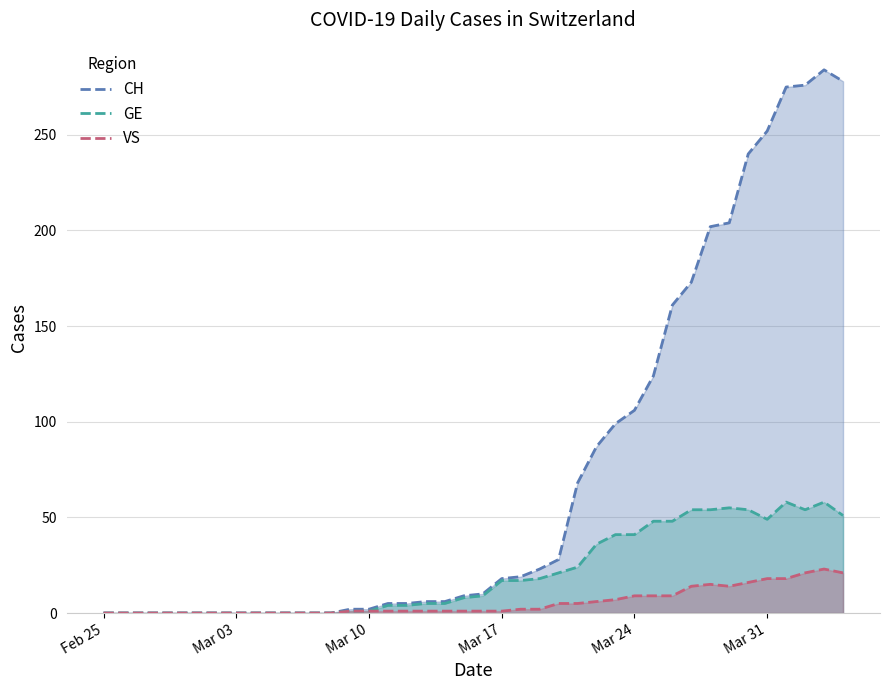

Which category has the lowest value across all series?

Feb 25